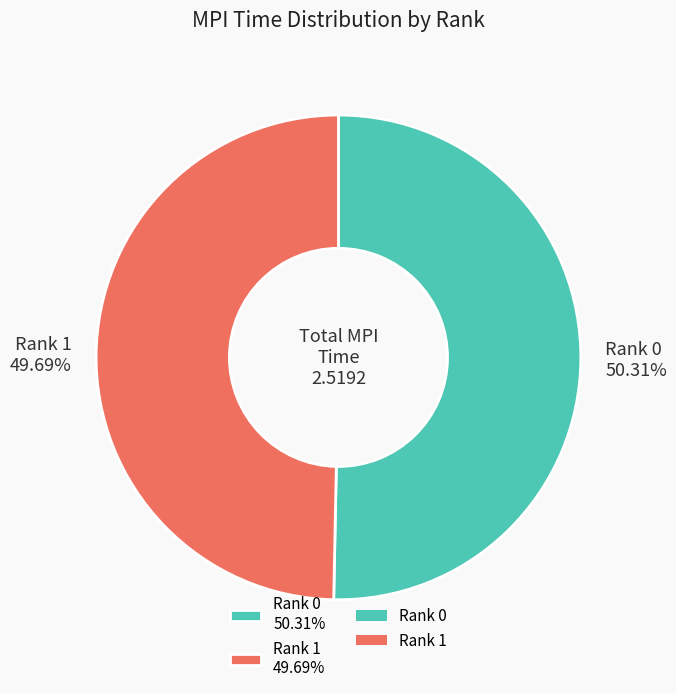

What is the ratio of the value at Rank 1 to the value at Rank 0?

1.0